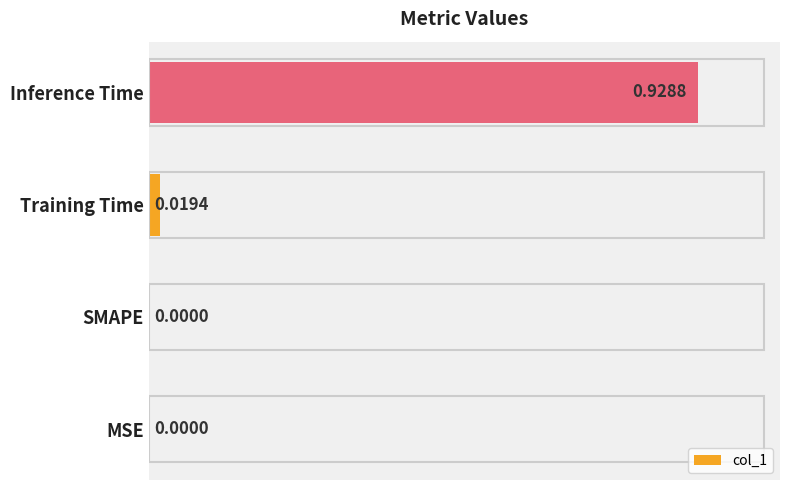

Which label corresponds to the largest value in the chart?

Inference Time